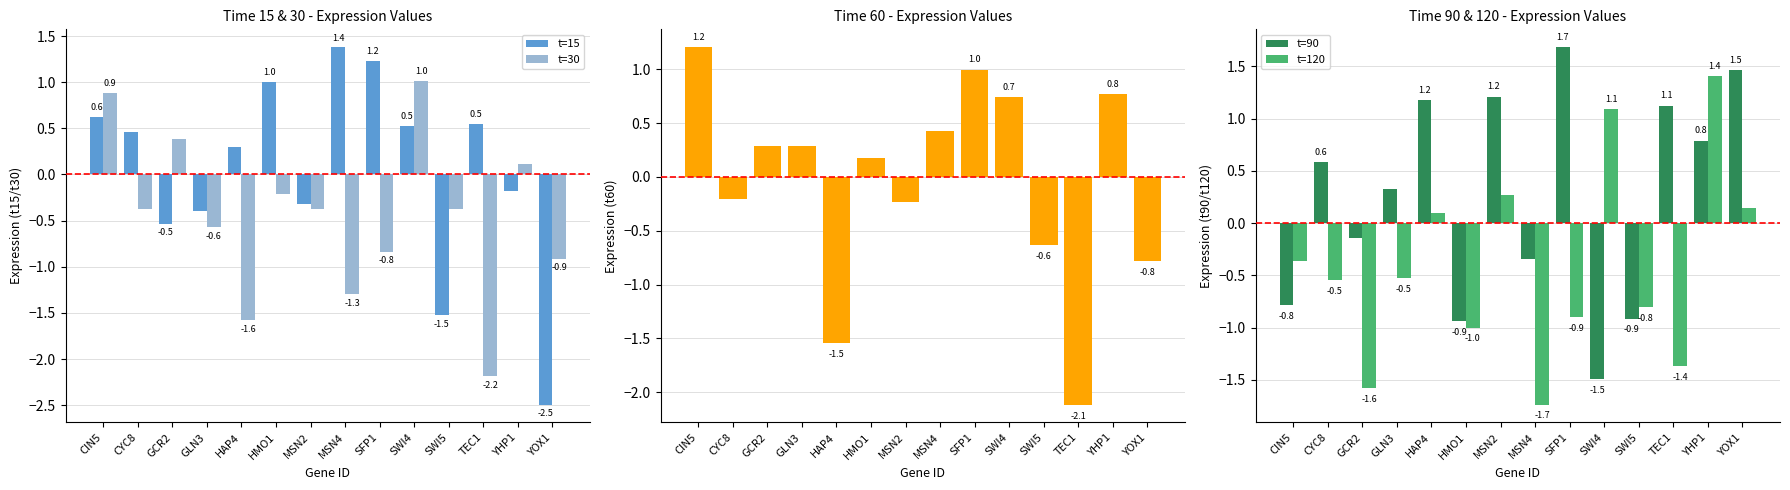

Which label corresponds to the largest value in the chart?

SFP1